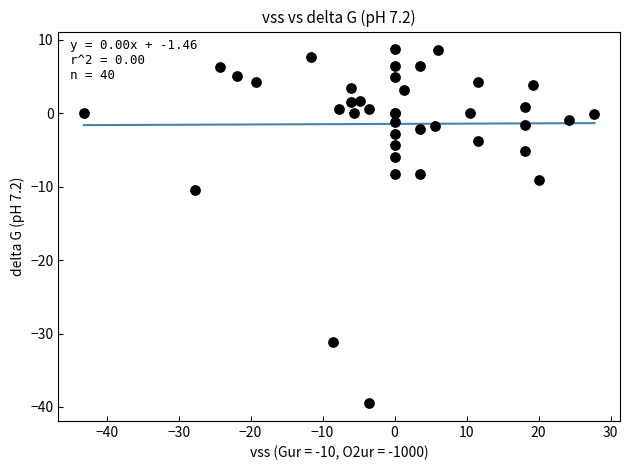

What Y value in the scatter plot is closest to -15?

-10.5